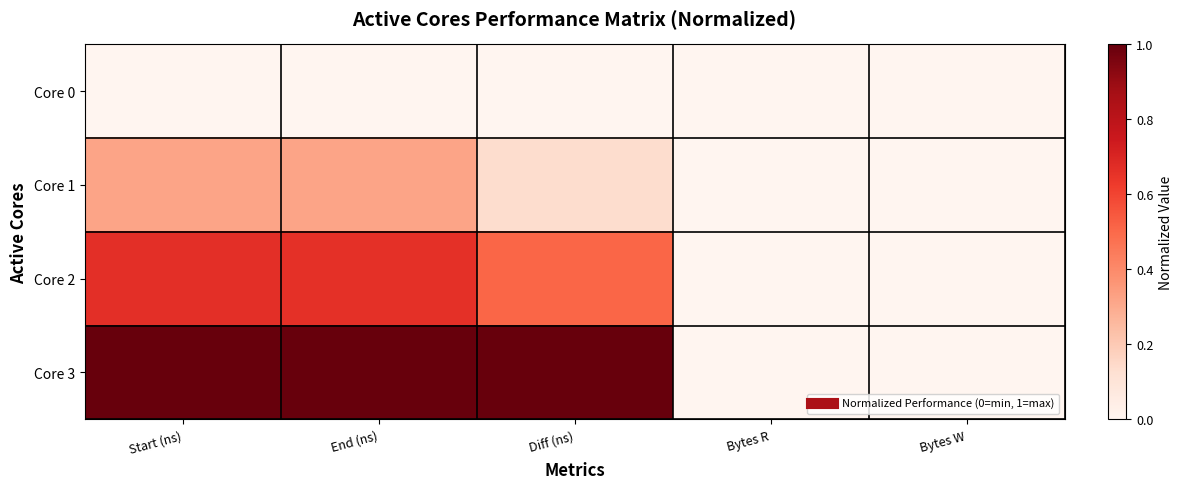

Reading right to left, list all the values displayed in this chart.

Core 0: Bytes W=0.0	Bytes R=0.0	Diff (ns)=0.0	End (ns)=0.0	Start (ns)=0.0
Core 1: Bytes W=0.0	Bytes R=0.0	Diff (ns)=0.1	End (ns)=0.3	Start (ns)=0.3
Core 2: Bytes W=0.0	Bytes R=0.0	Diff (ns)=0.5	End (ns)=0.7	Start (ns)=0.7
Core 3: Bytes W=0.0	Bytes R=0.0	Diff (ns)=1.0	End (ns)=1.0	Start (ns)=1.0